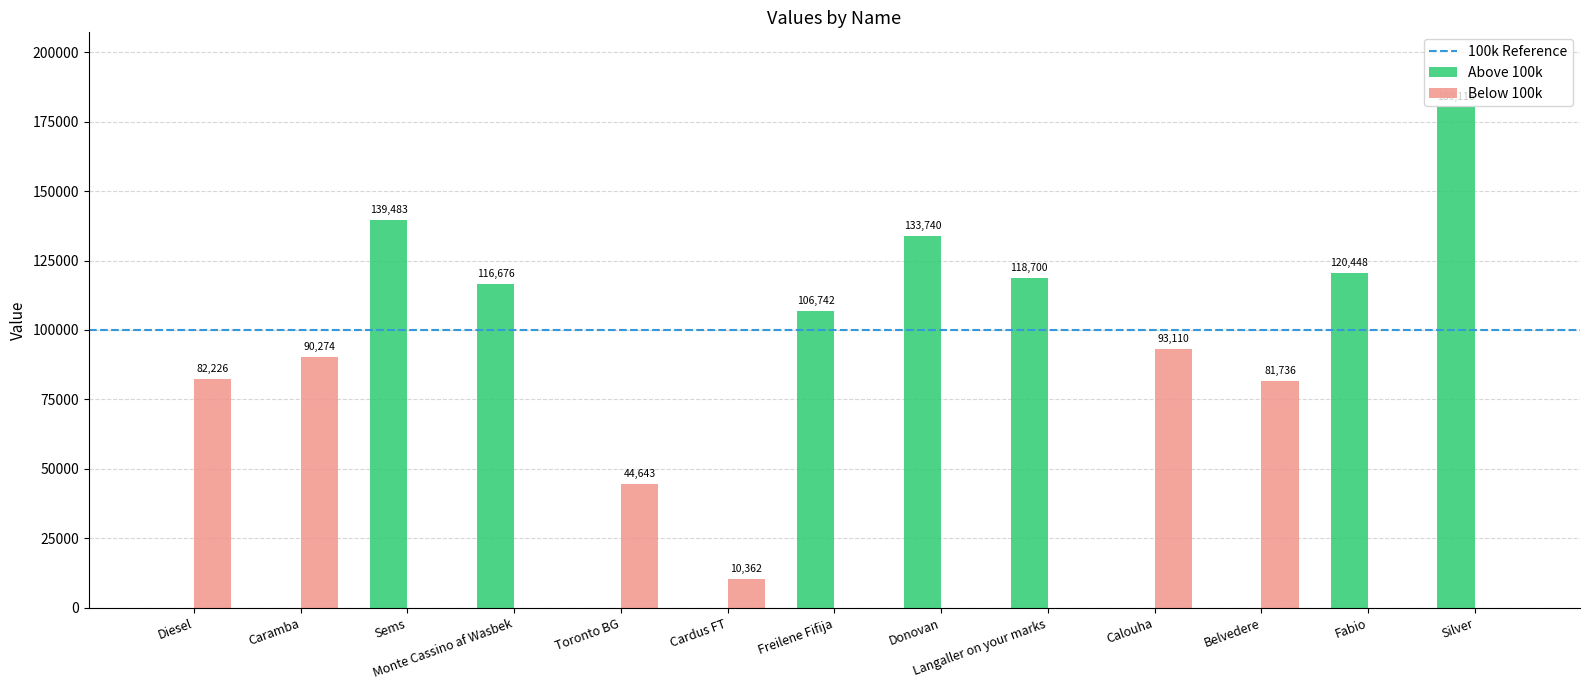

Between Donovan and Calouha, which series saw the biggest shift?

Above 100k